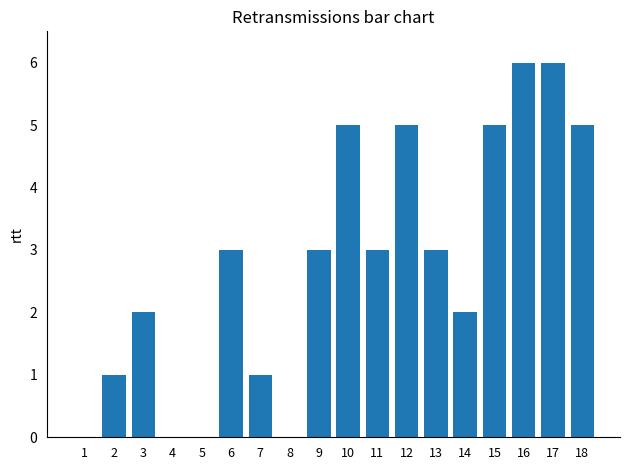

Read the value at 10.

5